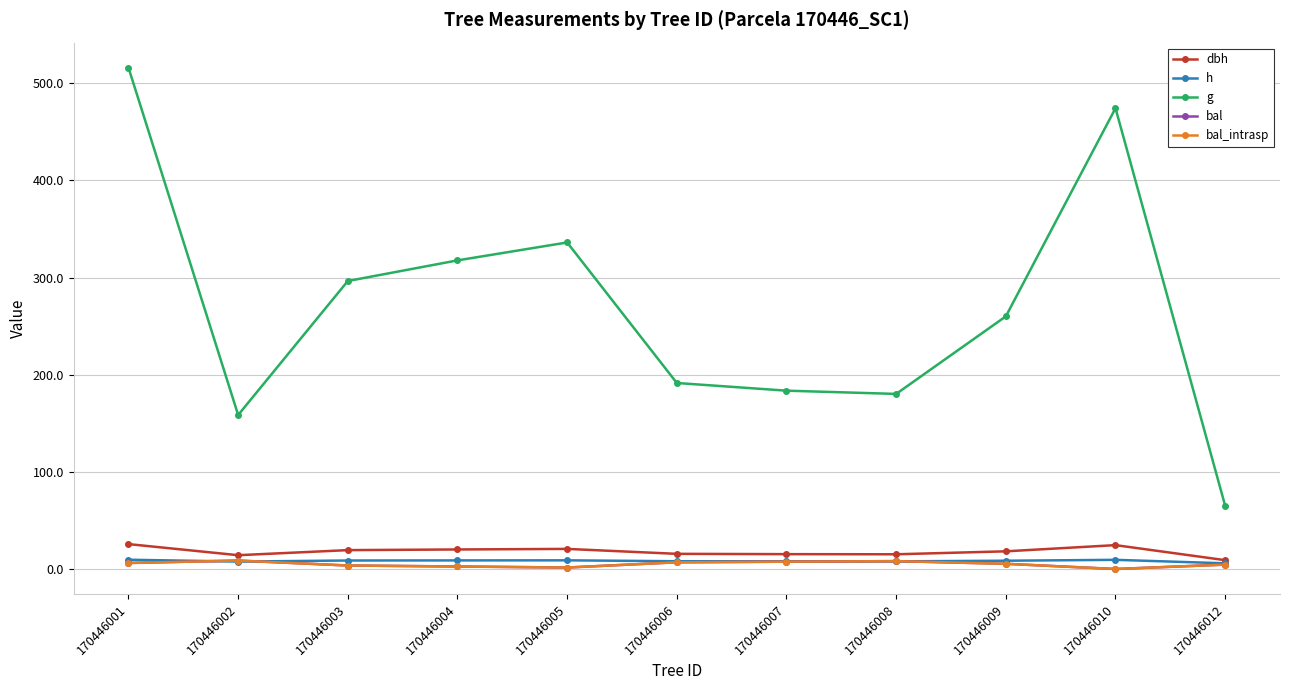

Which series has the largest range (max minus min)?

g